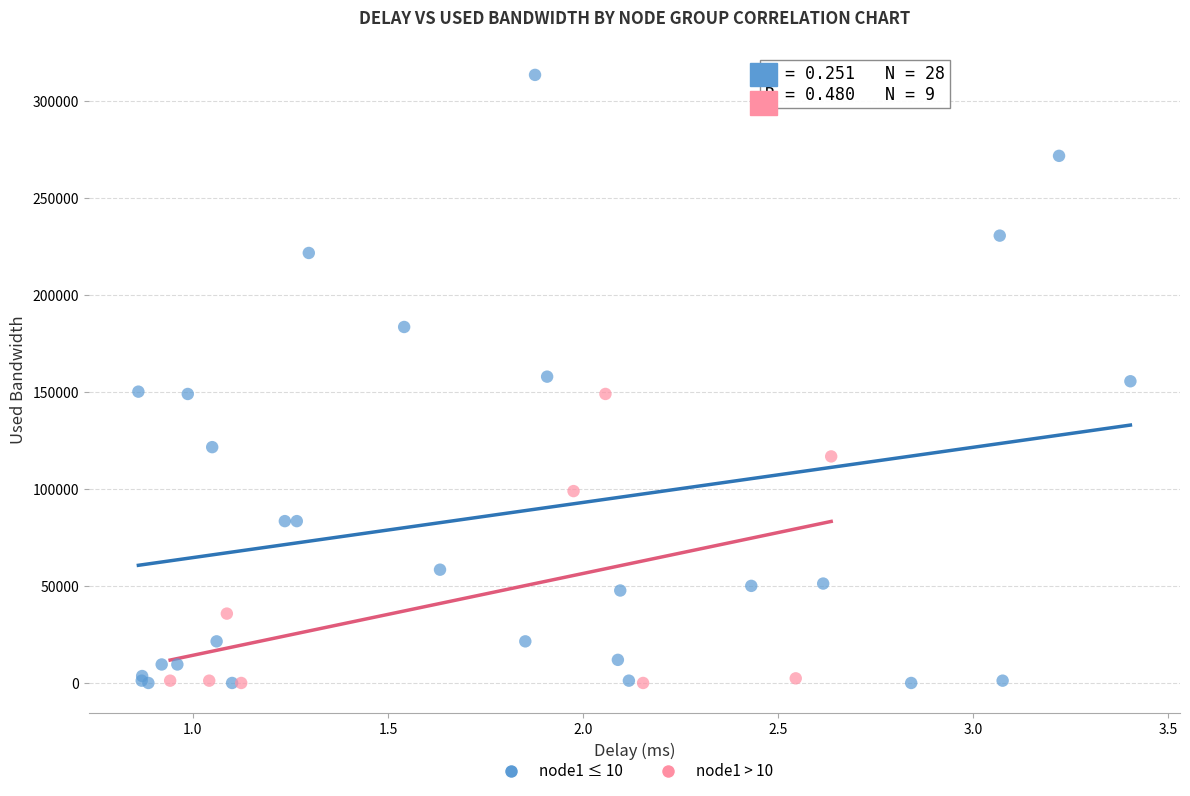

Which series has the widest spread of Y values?

node1 ≤ 10